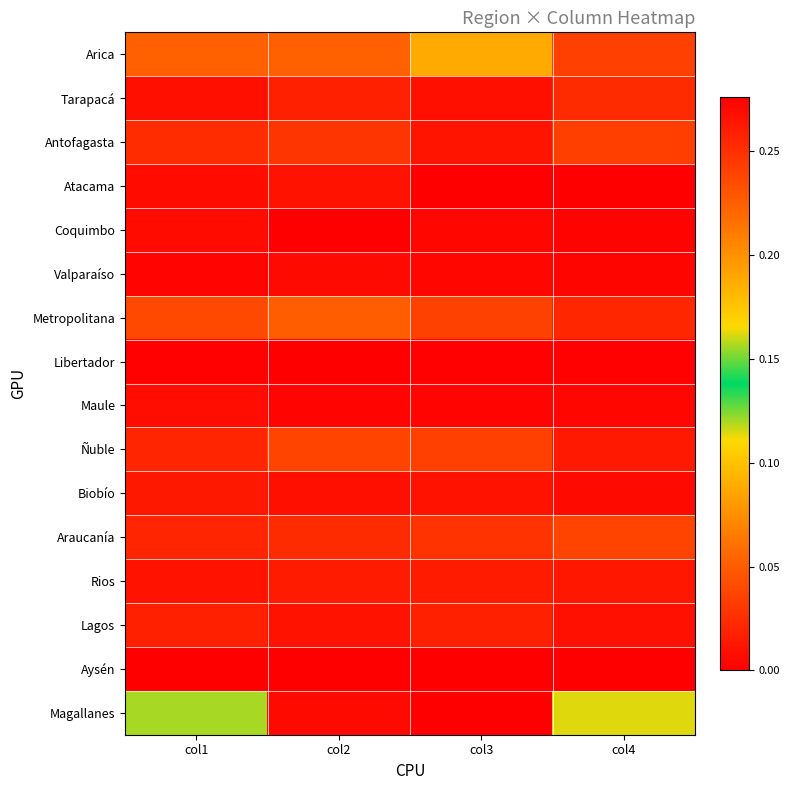

At which category is the sum across all series the highest?

col3